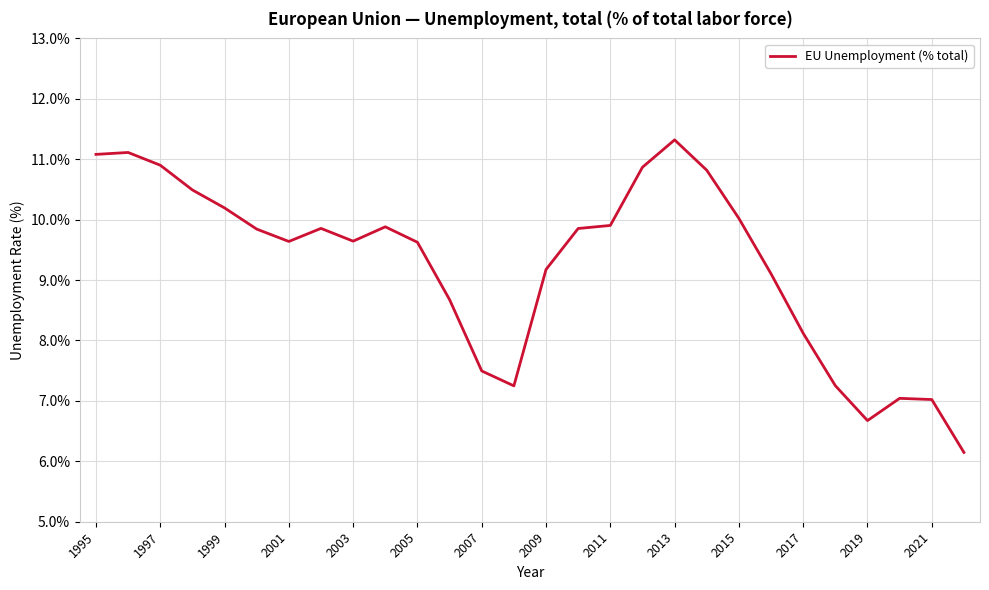

What is the greatest value displayed?

11.3